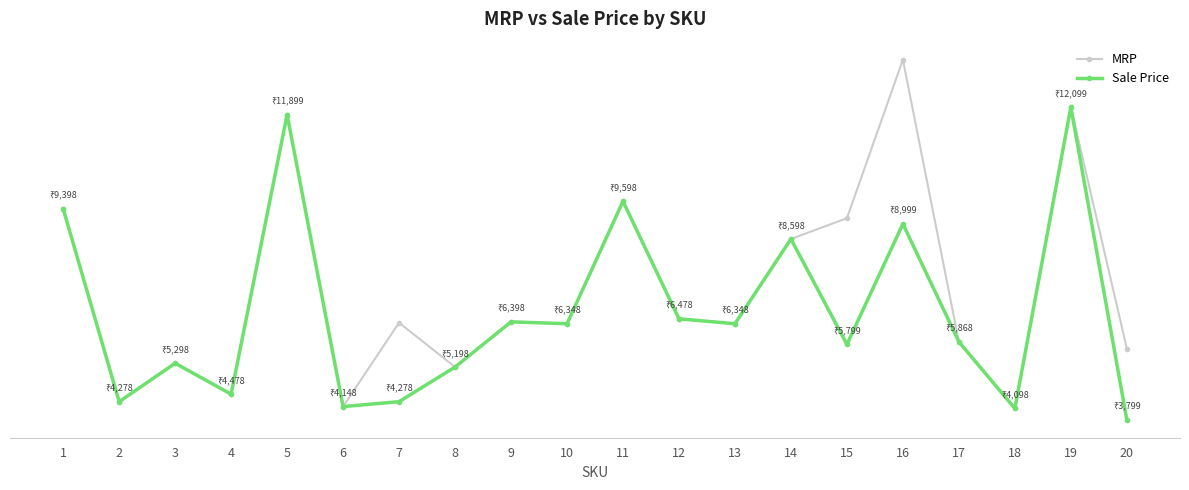

Does the chart have visible grid lines?

No